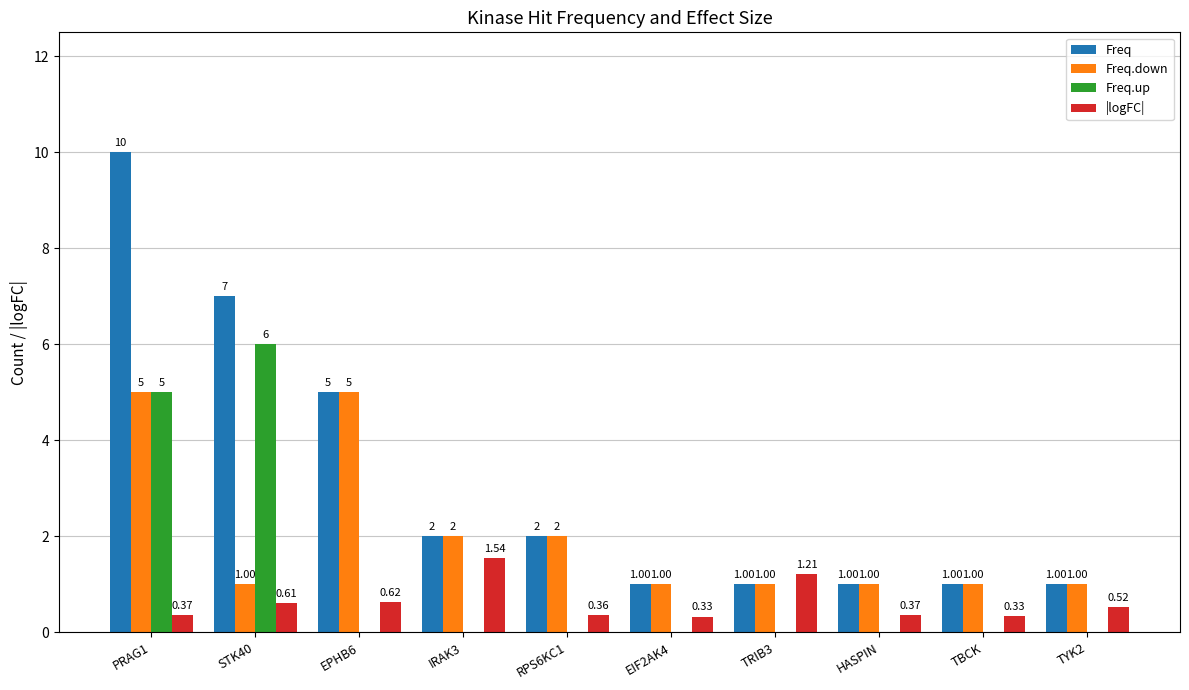

Count the |logFC| values in the range 0 to 1.

8